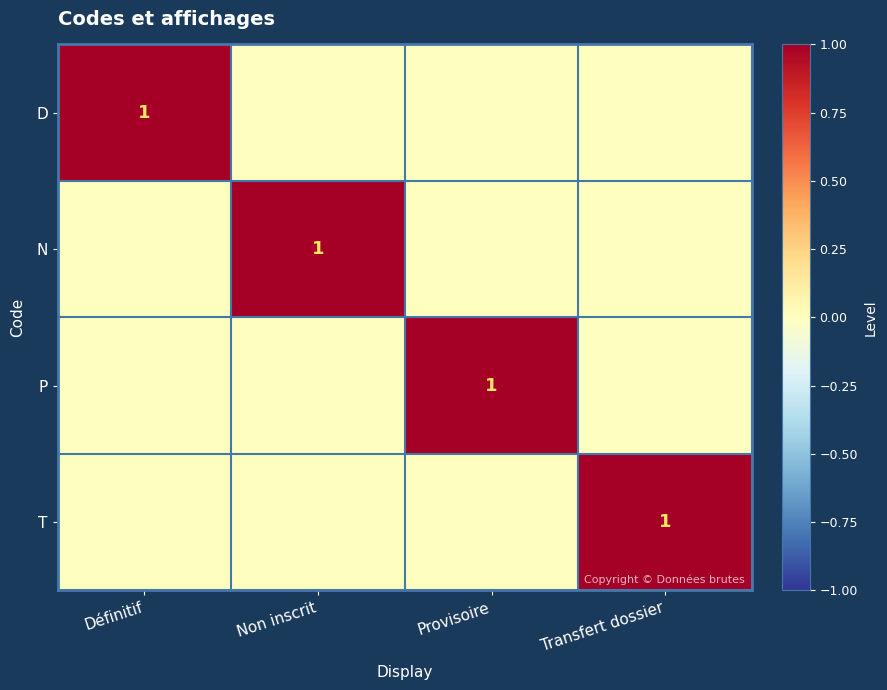

The N series shows 1 at Non inscrit. True or false?

True